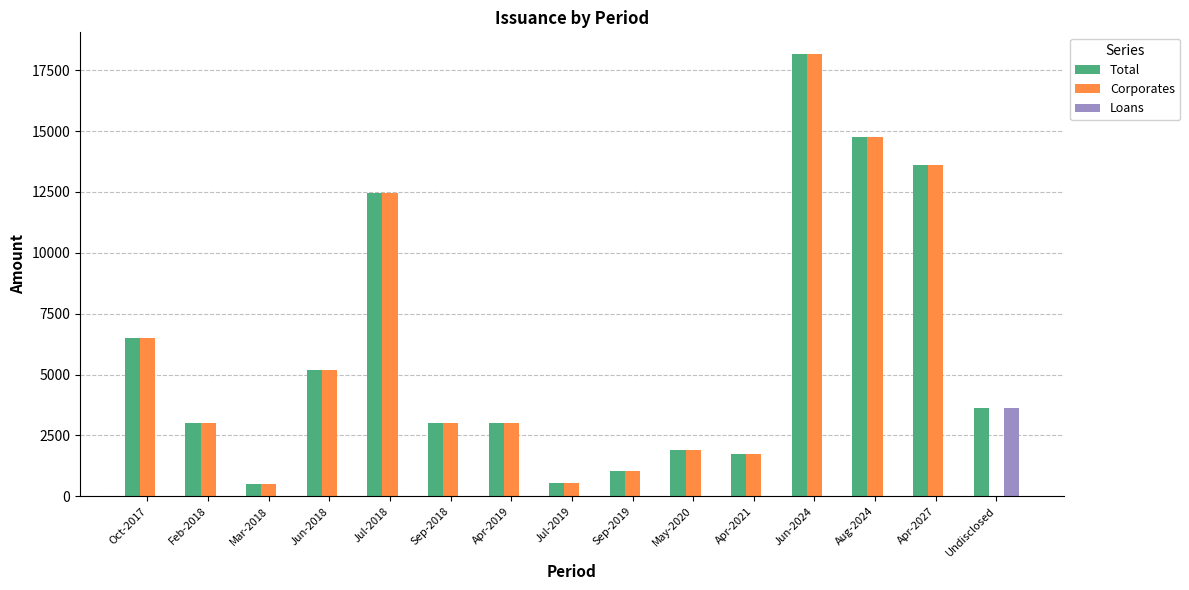

Is the value of Corporates at Sep-2019 greater than the value of Loans at Jul-2018?

Yes